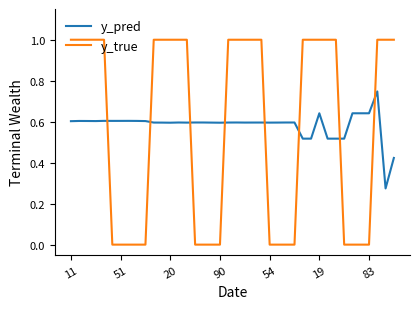

Count the y_true values in the range 0 to 1.

40